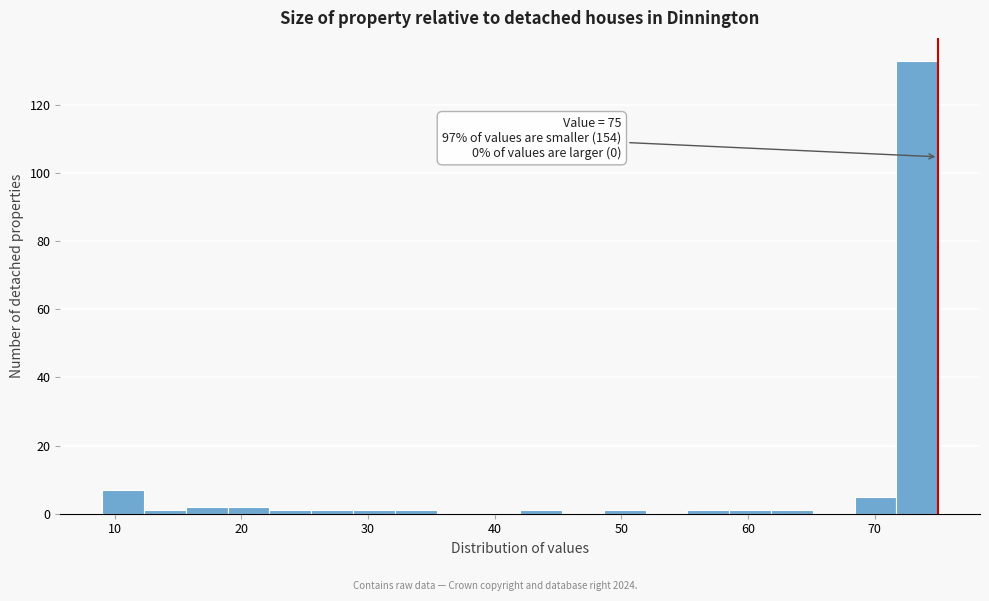

Read against the x-axis, roughly where is the centre of the tallest bar?

73